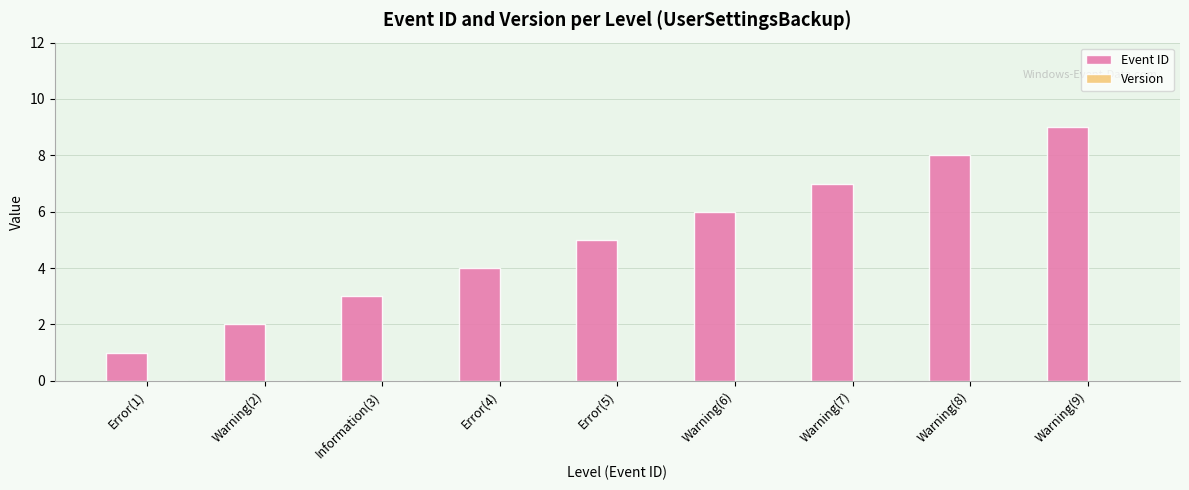

How many bars are there in total?

9